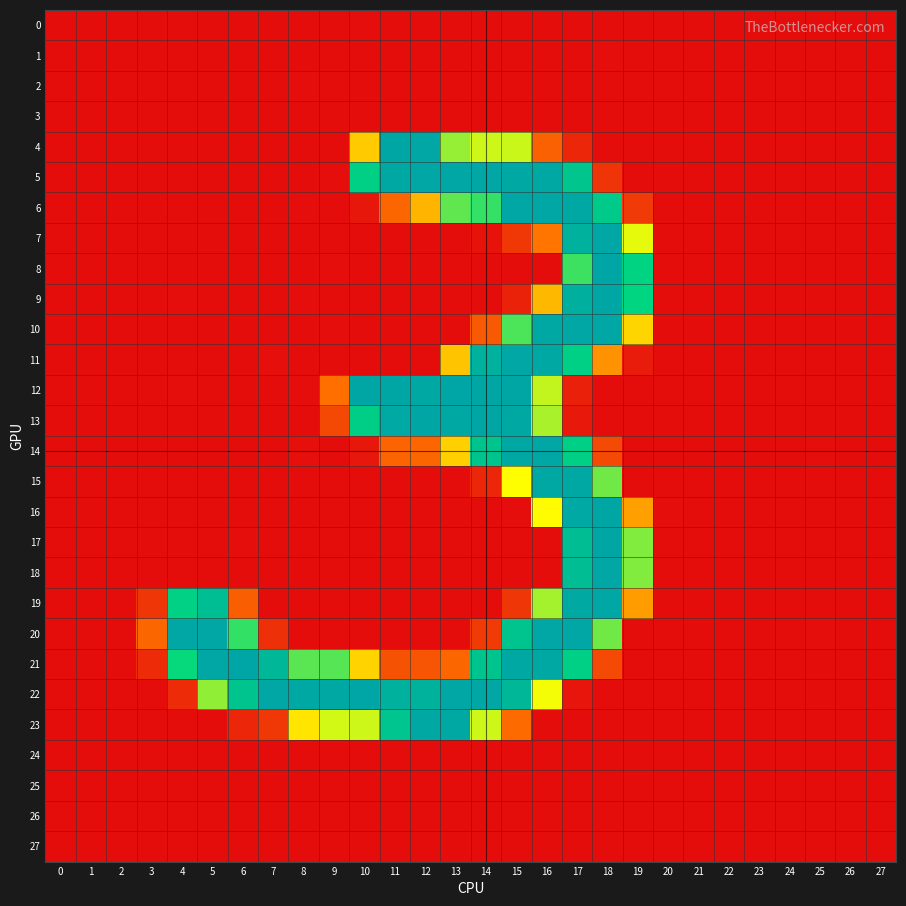

What is the total value across all series at 18?

2743.0